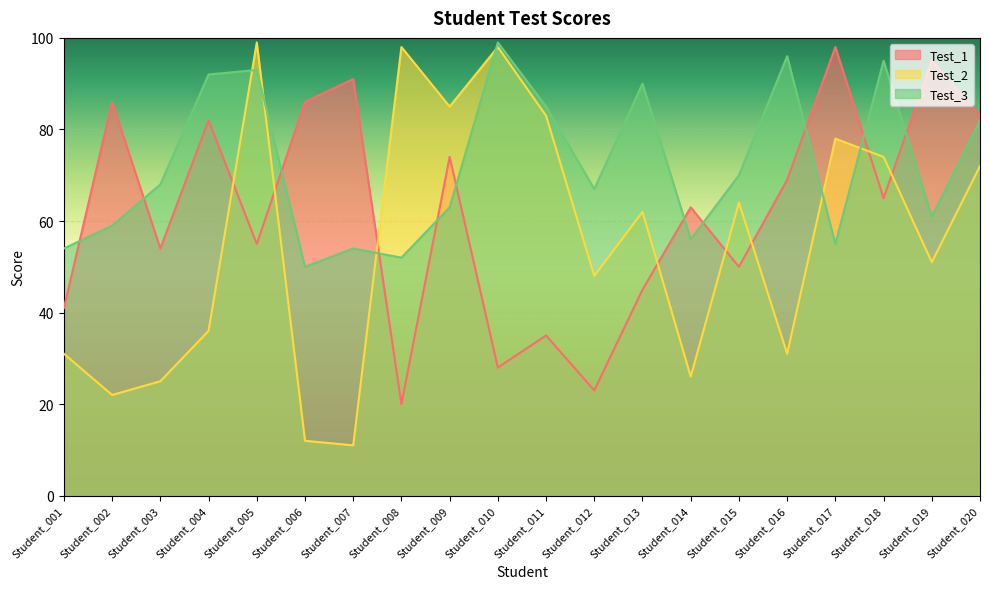

What is the sum of all Test_1 values?

1243